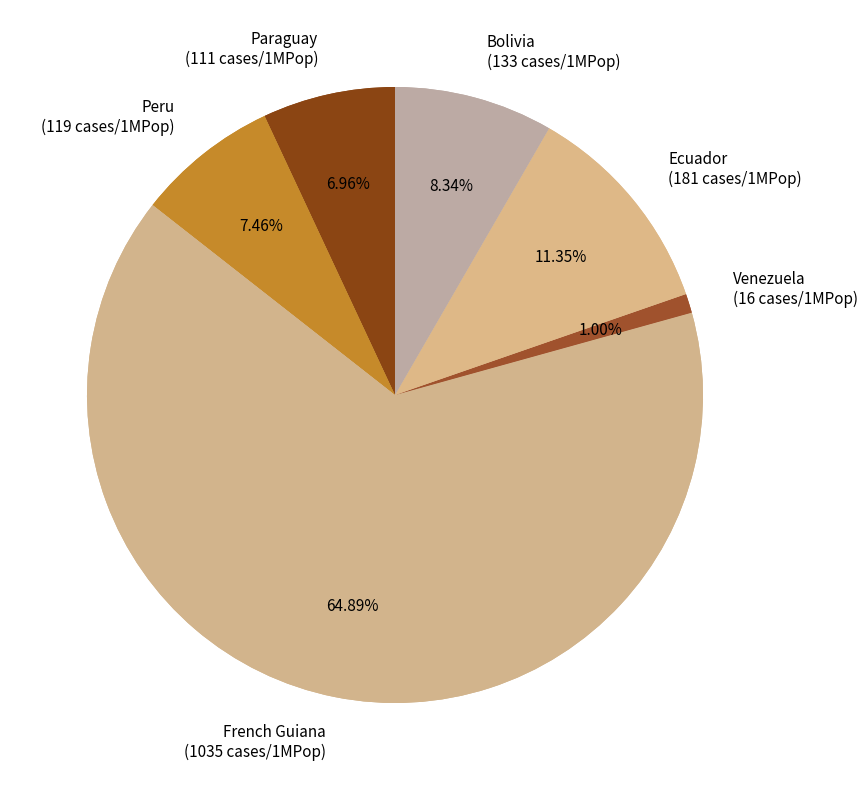

To the nearest percent, what is the combined percentage of Venezuela and Ecuador?

12%